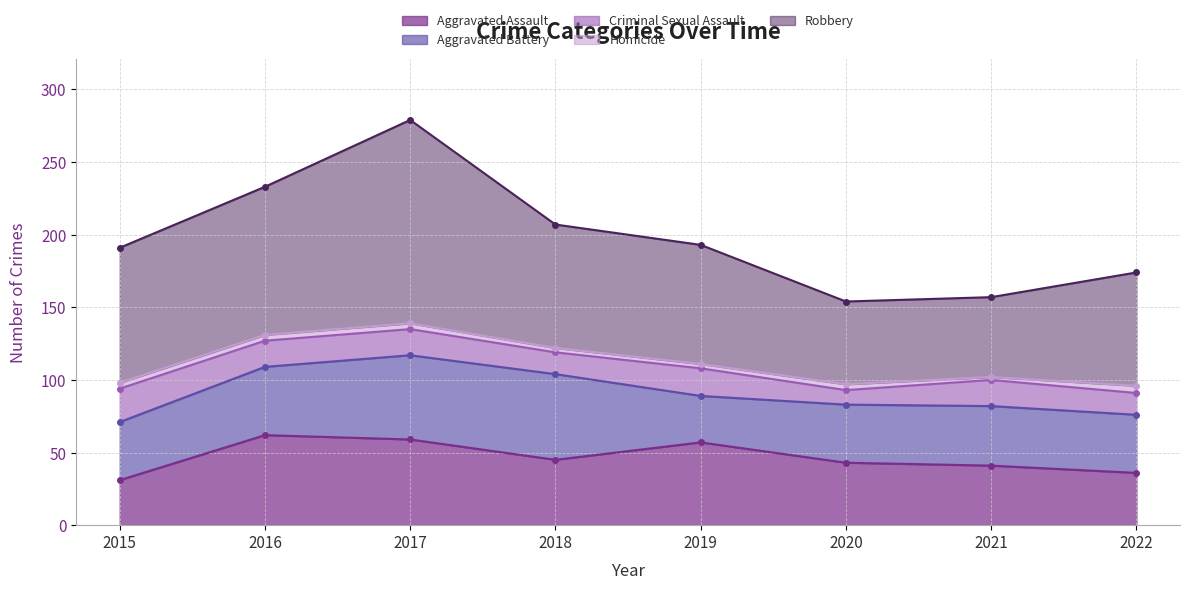

What is the sum of the Robbery values at 2018 and 2015?

178